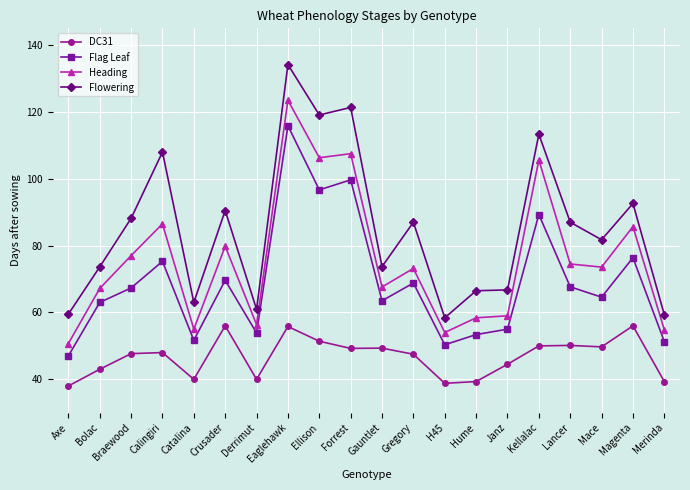

Rank the series by their average value, from highest to lowest.

Flowering, Heading, Flag Leaf, DC31